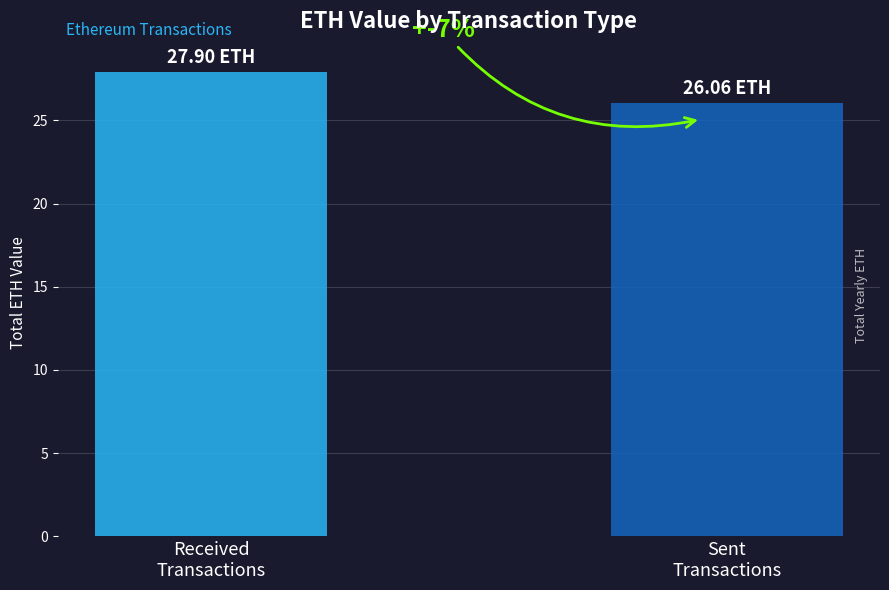

Is it true that the value at Received
Transactions is 5.9?

False